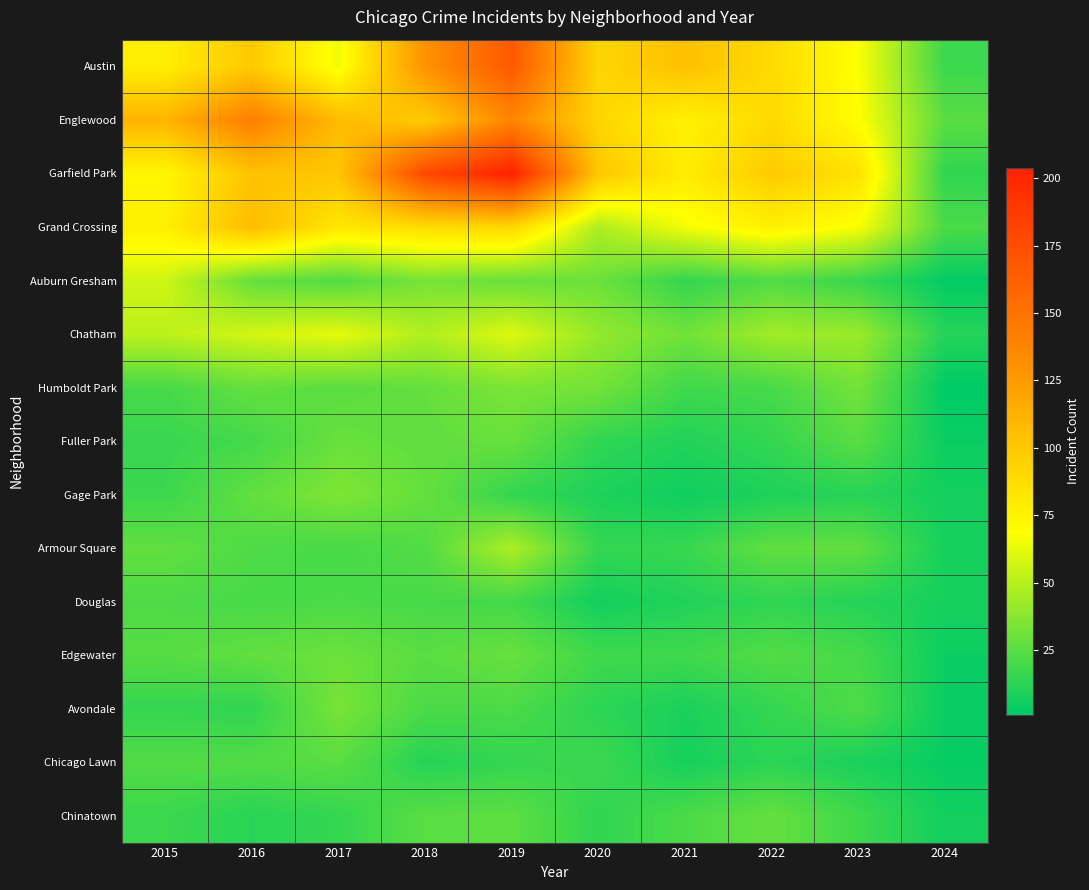

Rank the series at 2017 from lowest to highest value.

Chinatown, Armour Square, Douglas, Auburn Gresham, Humboldt Park, Chicago Lawn, Fuller Park, Edgewater, Avondale, Gage Park, Chatham, Austin, Grand Crossing, Garfield Park, Englewood